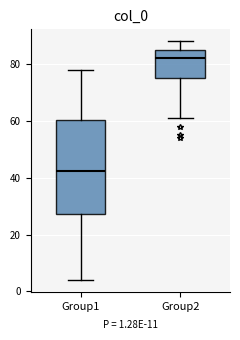

Reading left to right, transcribe this box plot: for each box, give where its median line is, the range the box spans, and where its two whiskers end, as read against the y-axis. The values are not printed on the chart, so give them approximately, as read against the axis.

Group1: median 42, box 28 to 60, whiskers 4 to 78
Group2: median 82, box 76 to 86, whiskers 62 to 88